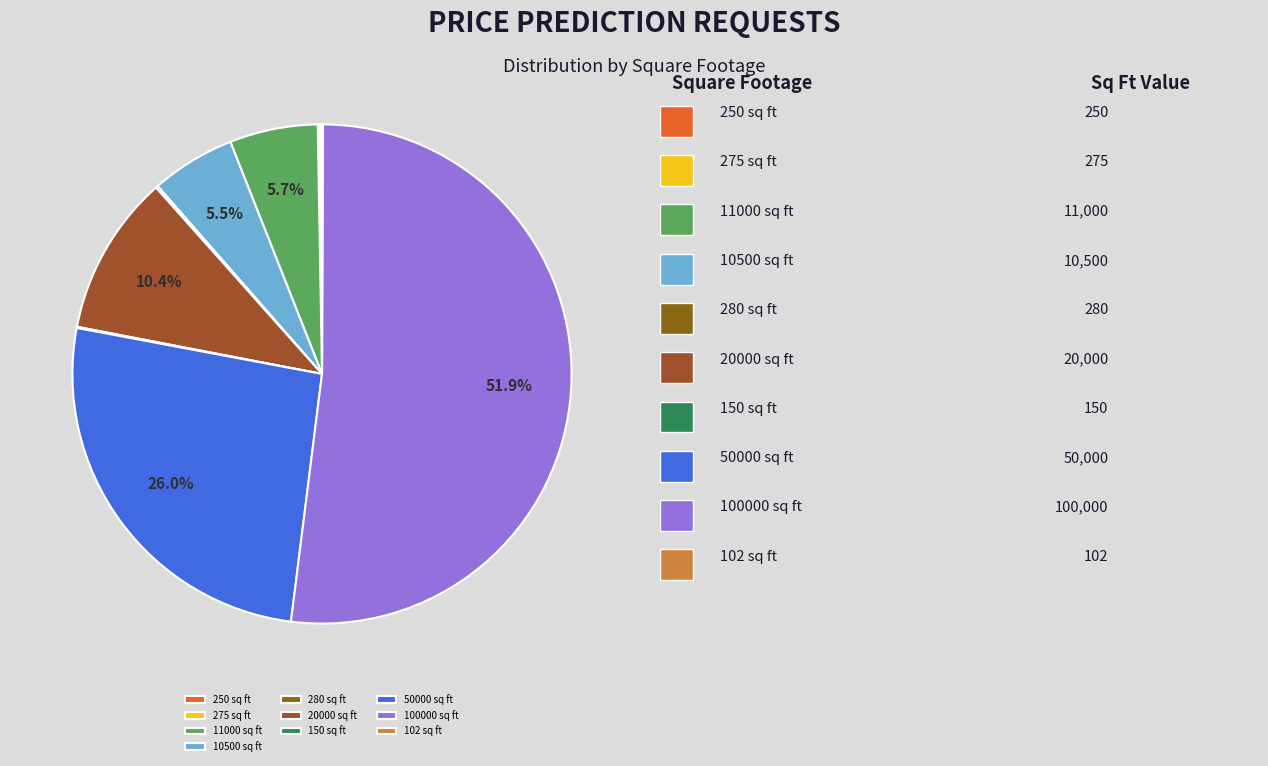

True or false: 100000 sq ft accounts for 52% of the total.

True